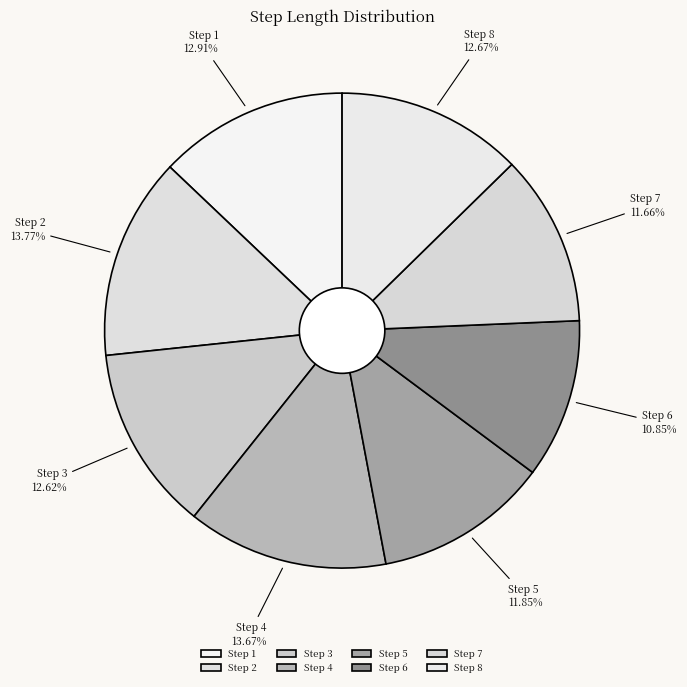

Combined, do Step 6 and Step 8 account for over 50%?

No